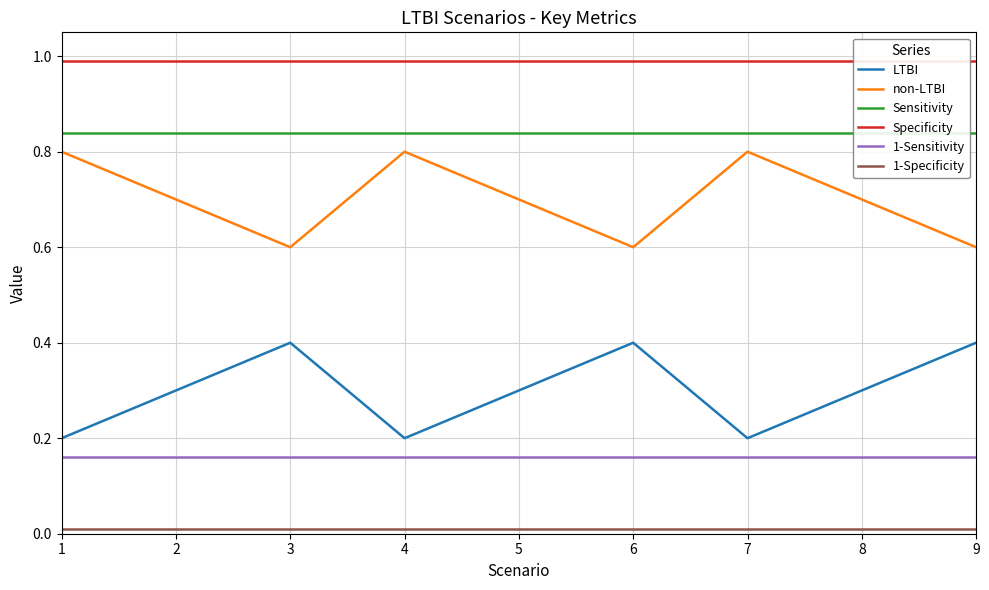

What is the sum of the Specificity values at 8 and 5?

2.0